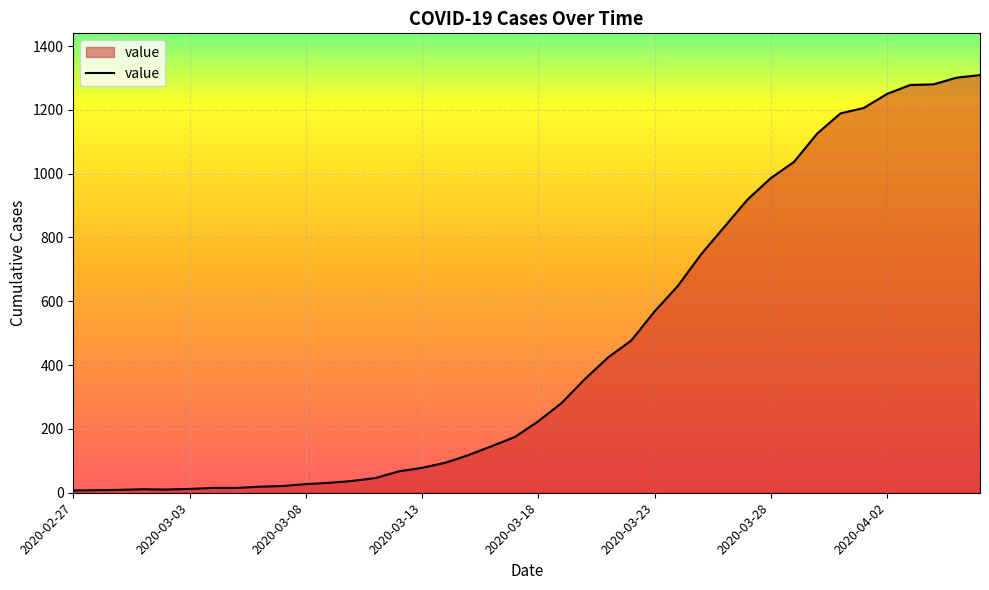

What is the greatest value displayed?

1309